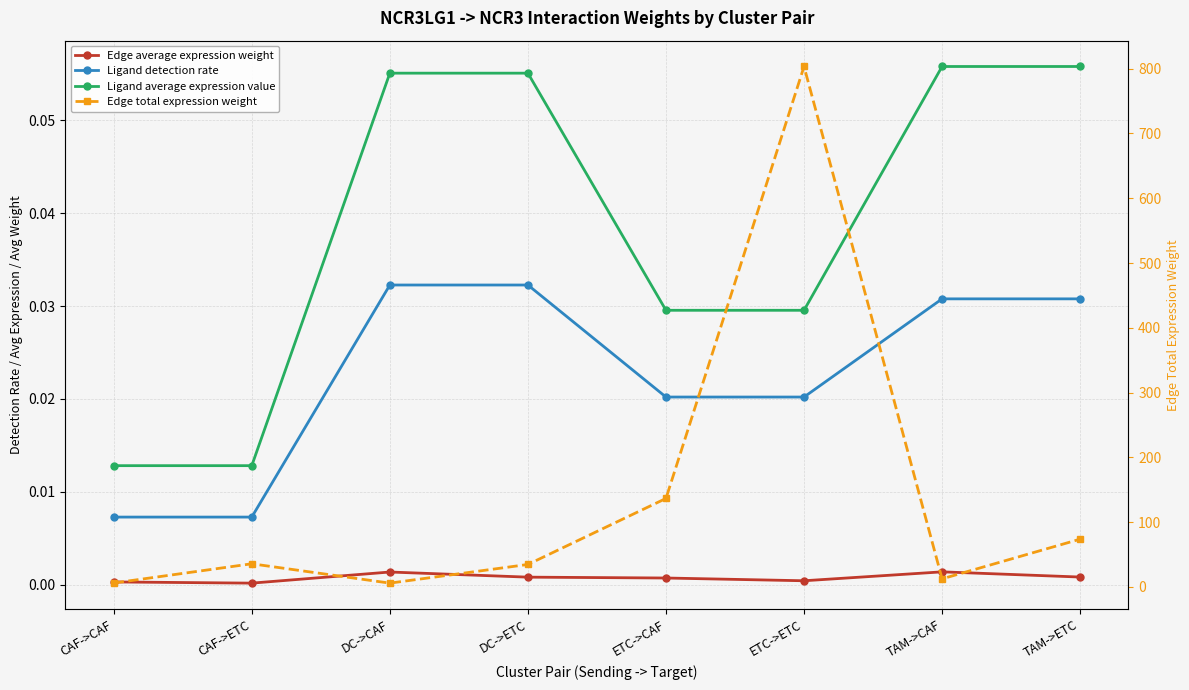

Between DC->CAF and ETC->ETC, which is larger?

DC->CAF